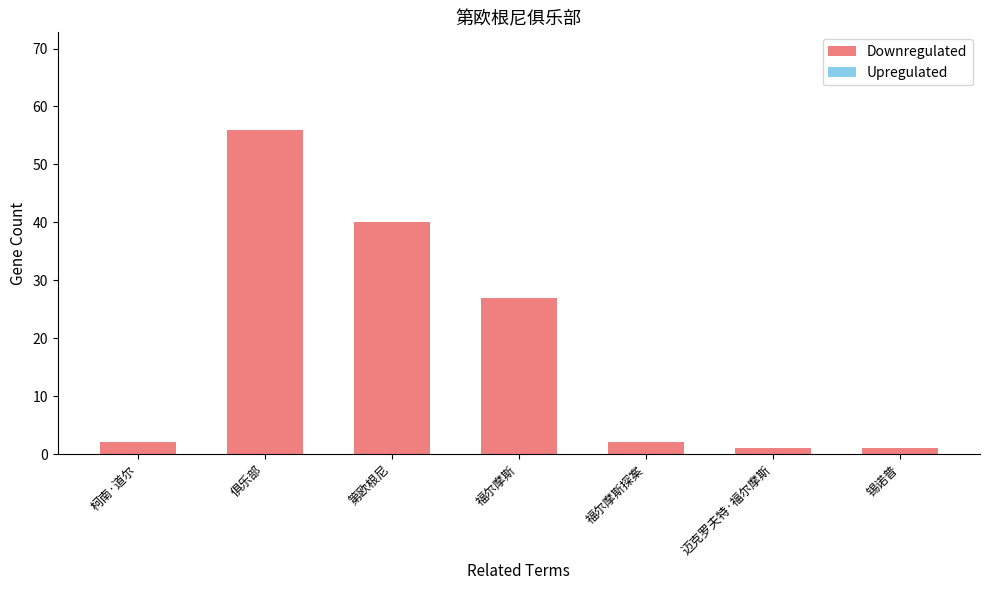

Which has a higher value, 锡诺普 or 福尔摩斯?

福尔摩斯